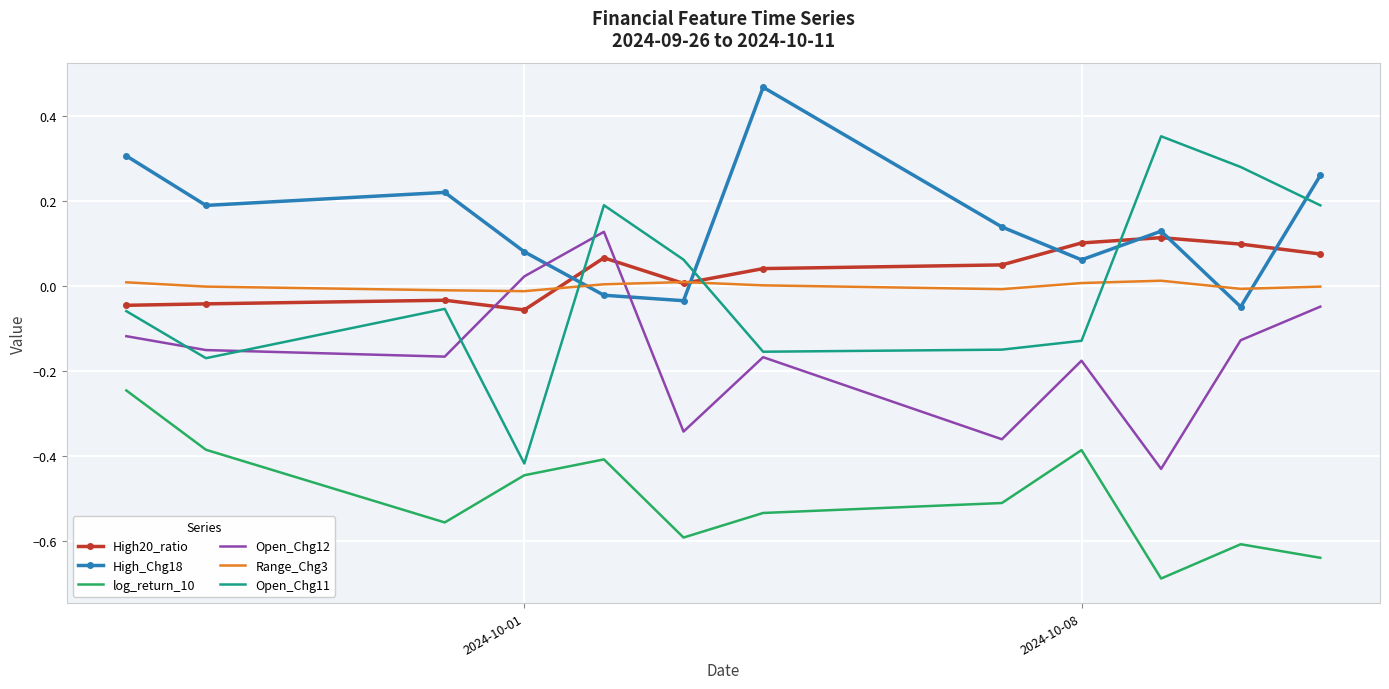

Which series has the widest spread of values?

Open_Chg11